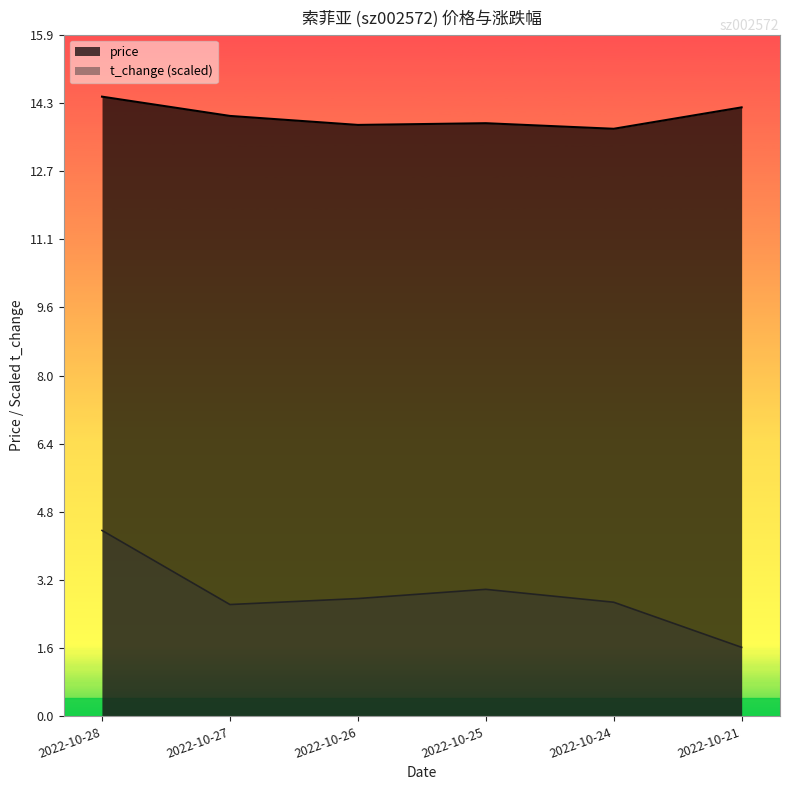

What is the value of the price point at the 2nd from the left?

14.0